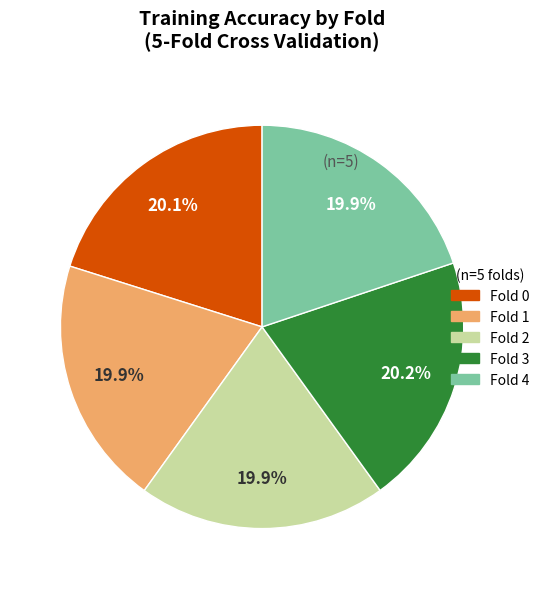

How many slices are in this pie chart?

5